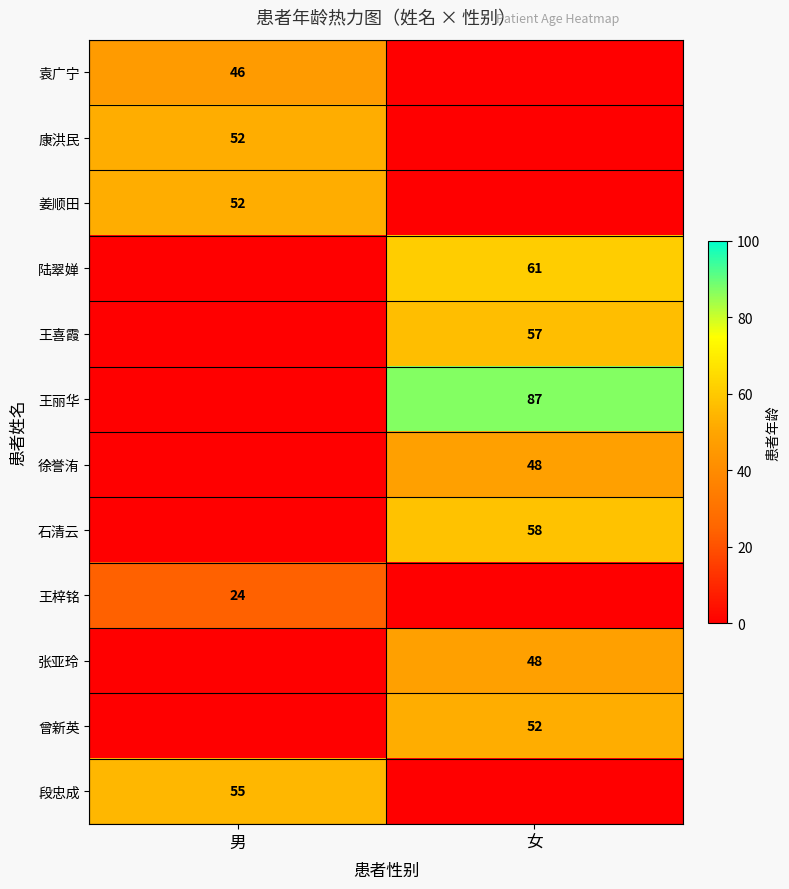

Count the number of data series in this chart.

12